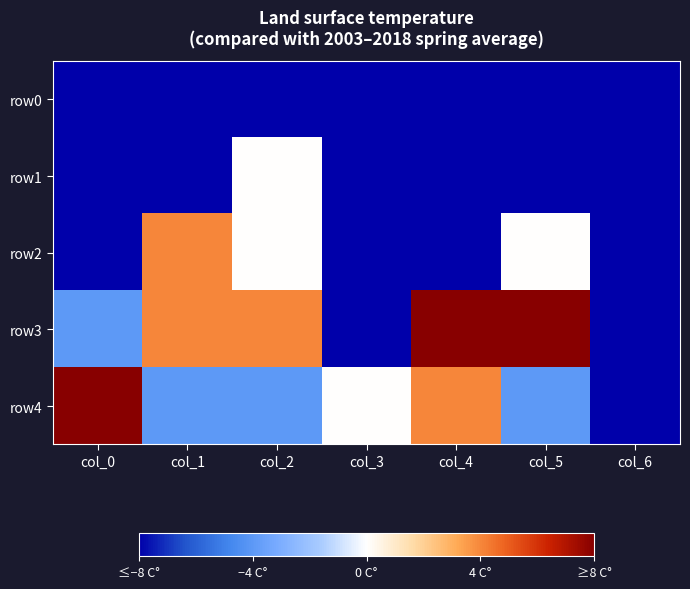

Which has a higher value, col_5 or col_6?

col_5